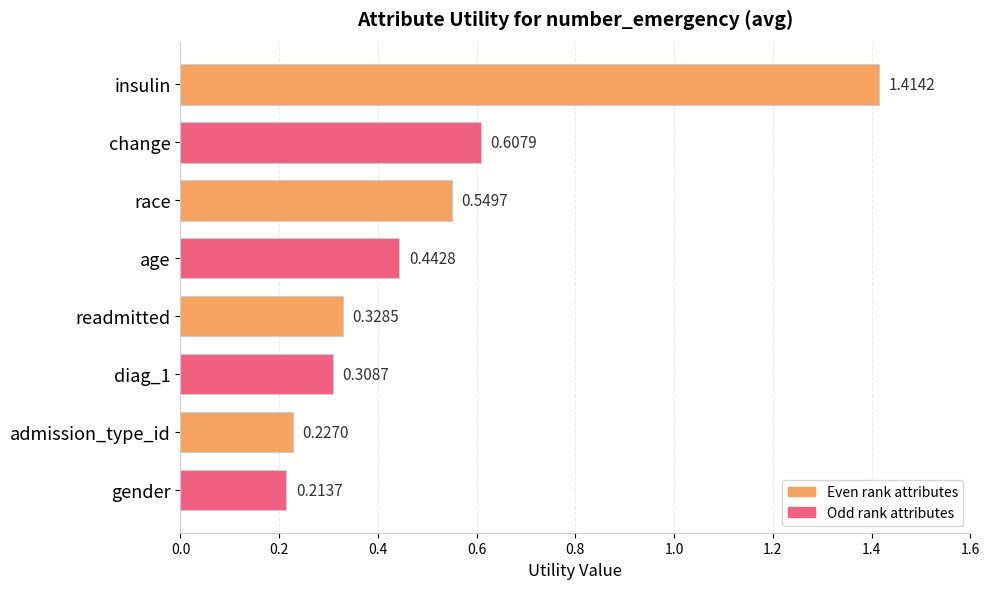

List the labels in order of value, largest first.

insulin, change, race, age, readmitted, diag_1, admission_type_id, gender